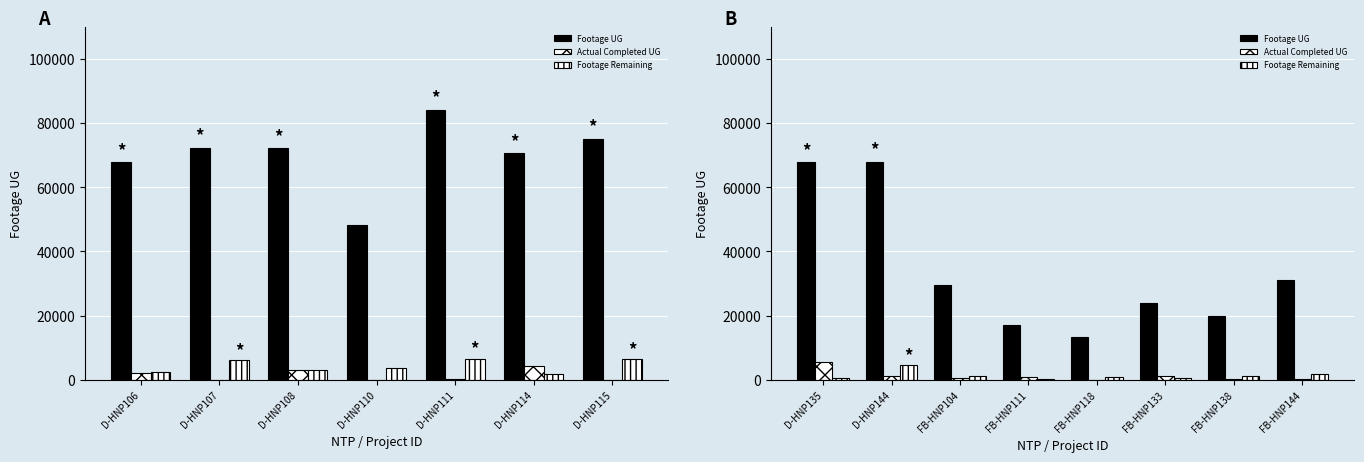

What is the label of the 5th bar from the left?

FB-HNP118